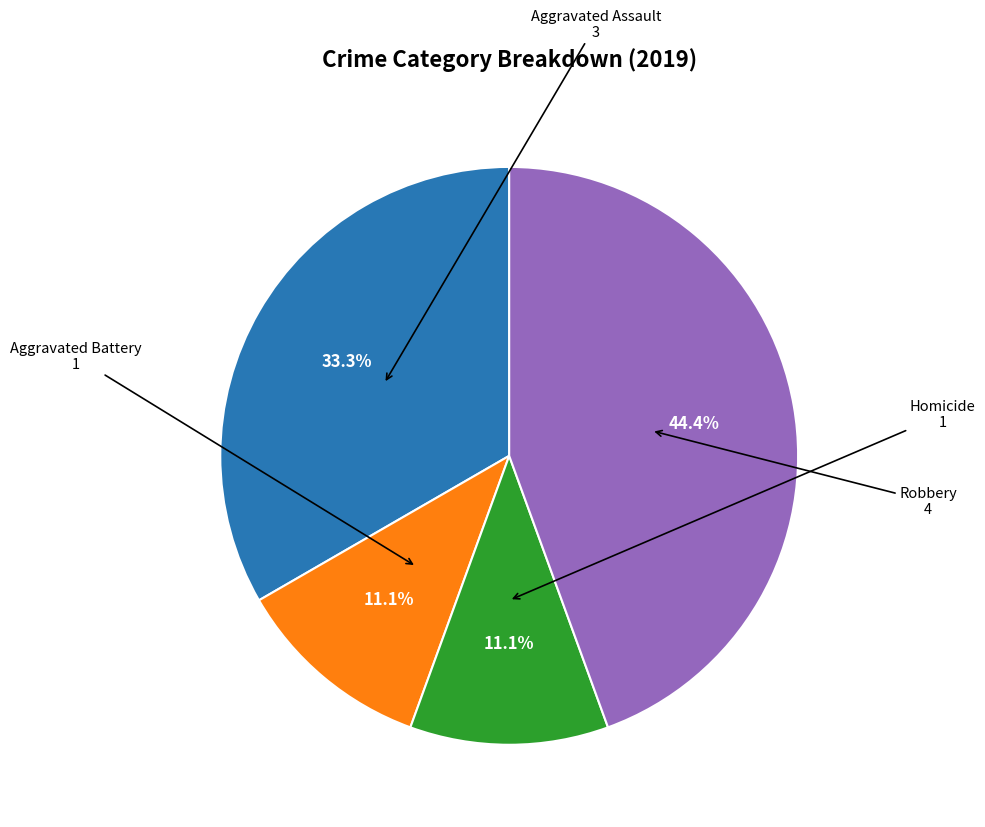

Is there any slice that represents more than half of the pie?

No